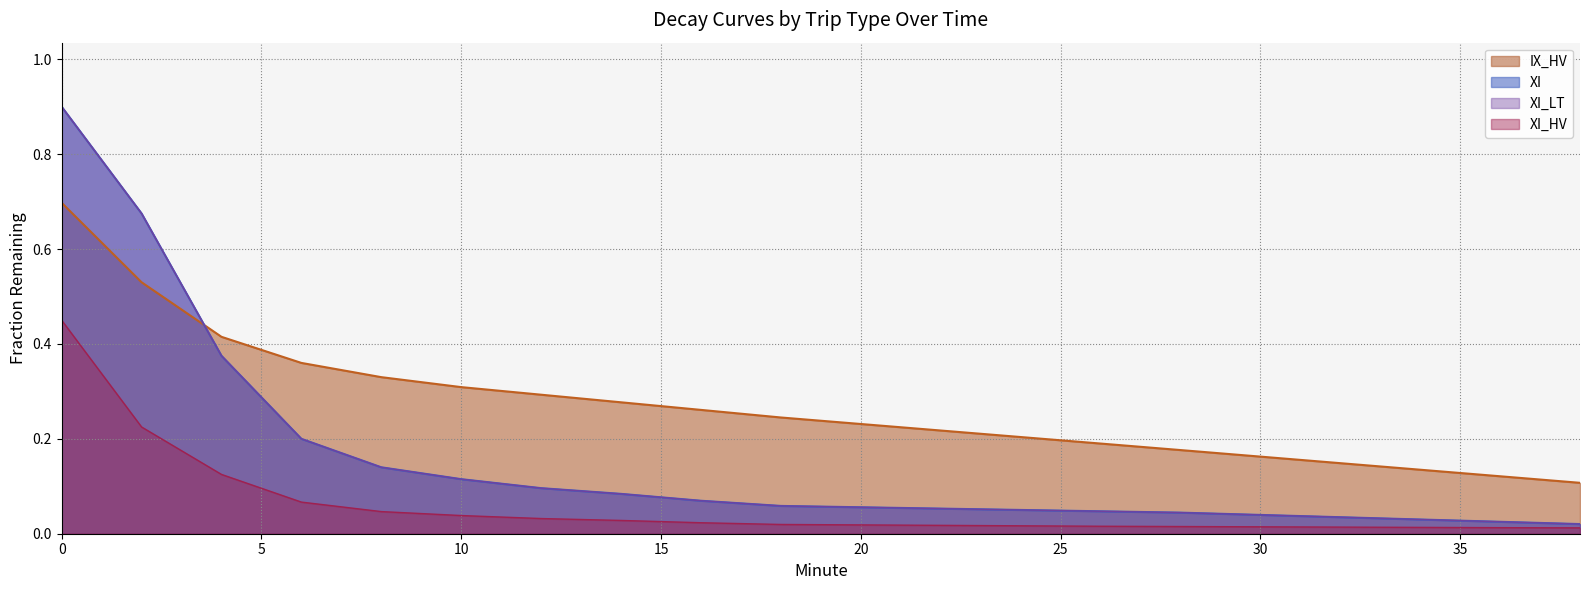

Which series has the widest spread of values?

XI